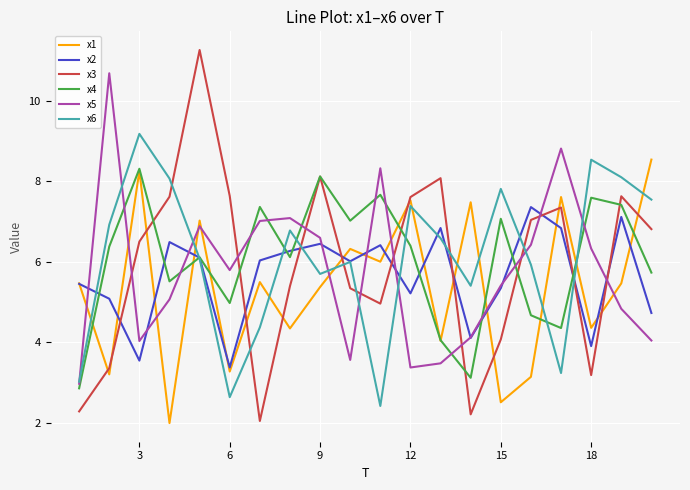

What is the smallest value displayed?

2.0